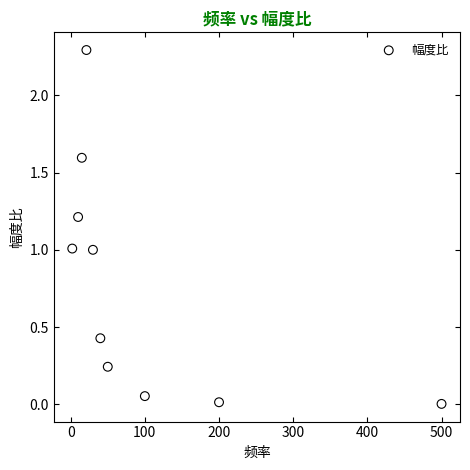

What is the average X value?

96.8